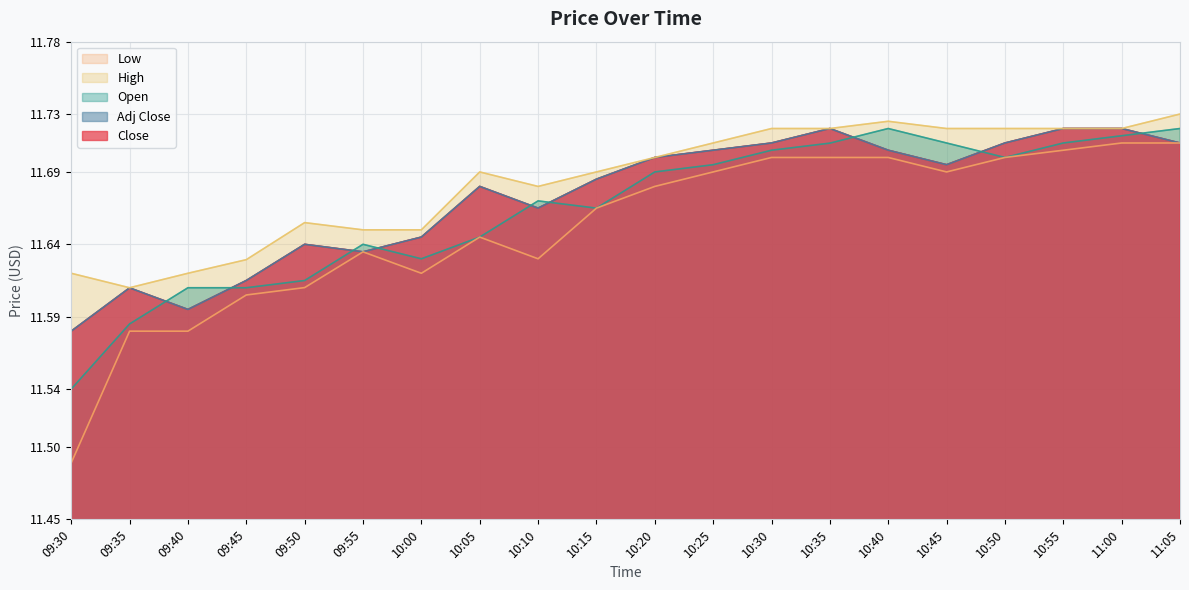

What is the difference between the maximum and second lowest values in the Low series?

0.1